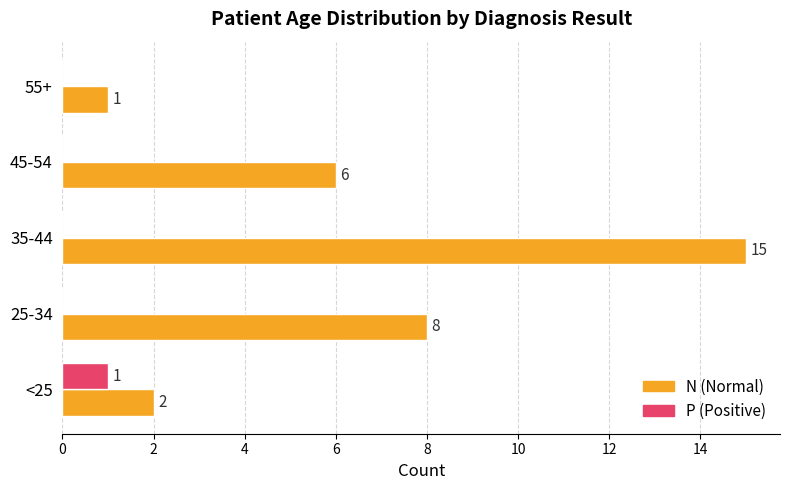

Count the P (Positive) values in the range 0 to 1.

5